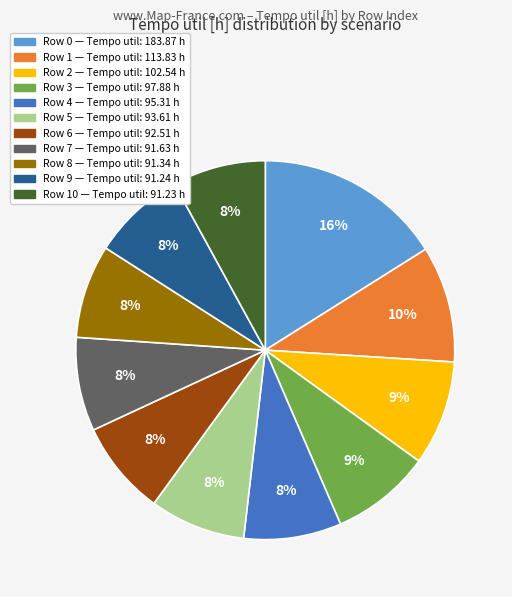

To the nearest percent, what is the difference between the largest and smallest slice percentages?

8%